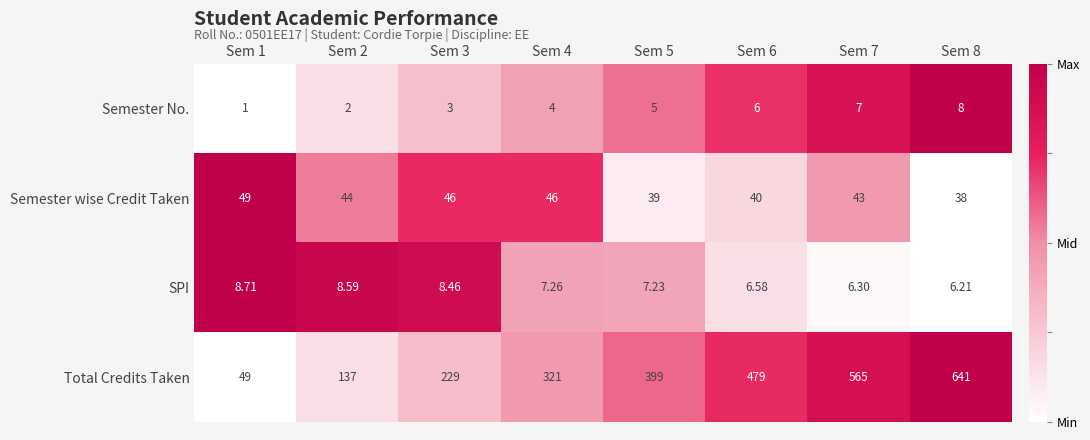

Rank the series at Sem 5 from lowest to highest value.

Semester No., SPI, Semester wise Credit Taken, Total Credits Taken